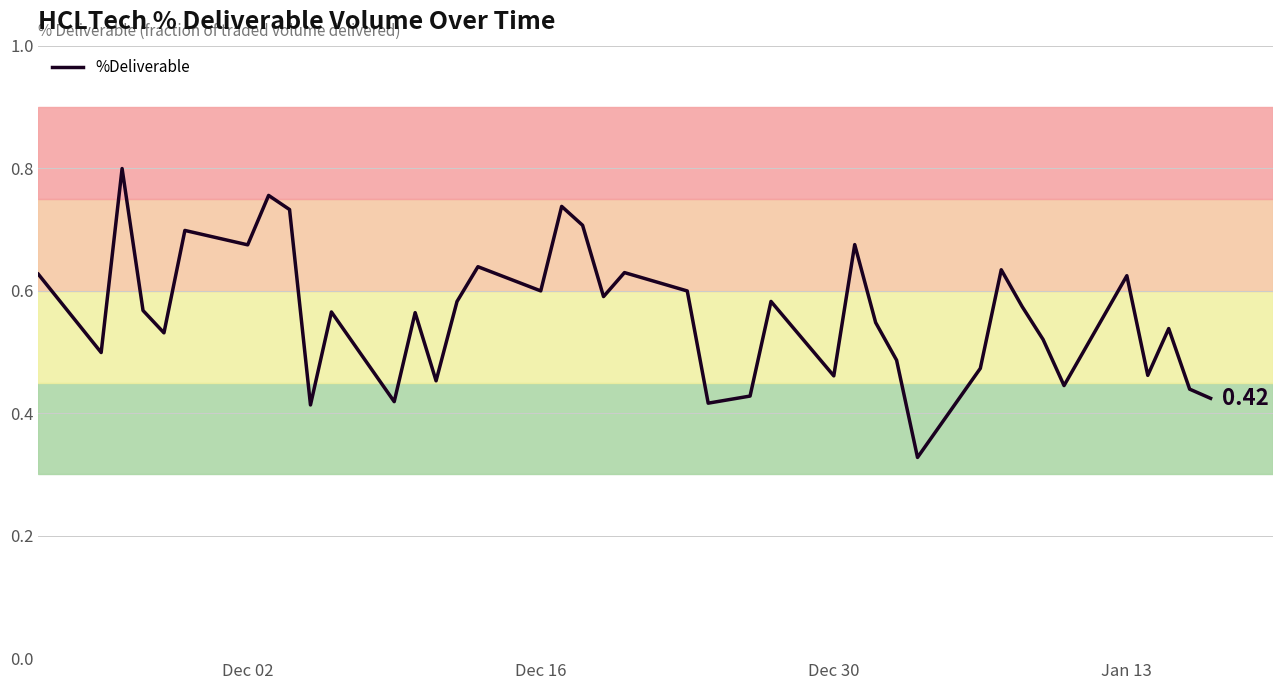

Does the chart display data point markers on the line(s)?

No